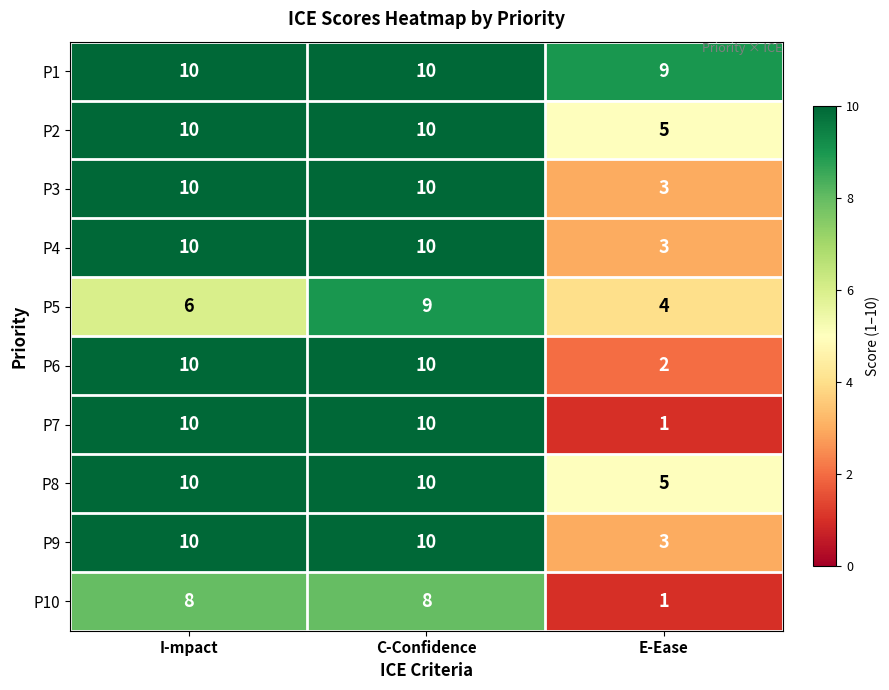

Reading left to right, extract all data points from this chart.

P1: I-mpact=10	C-Confidence=10	E-Ease=9
P2: I-mpact=10	C-Confidence=10	E-Ease=5
P3: I-mpact=10	C-Confidence=10	E-Ease=3
P4: I-mpact=10	C-Confidence=10	E-Ease=3
P5: I-mpact=6	C-Confidence=9	E-Ease=4
P6: I-mpact=10	C-Confidence=10	E-Ease=2
P7: I-mpact=10	C-Confidence=10	E-Ease=1
P8: I-mpact=10	C-Confidence=10	E-Ease=5
P9: I-mpact=10	C-Confidence=10	E-Ease=3
P10: I-mpact=8	C-Confidence=8	E-Ease=1